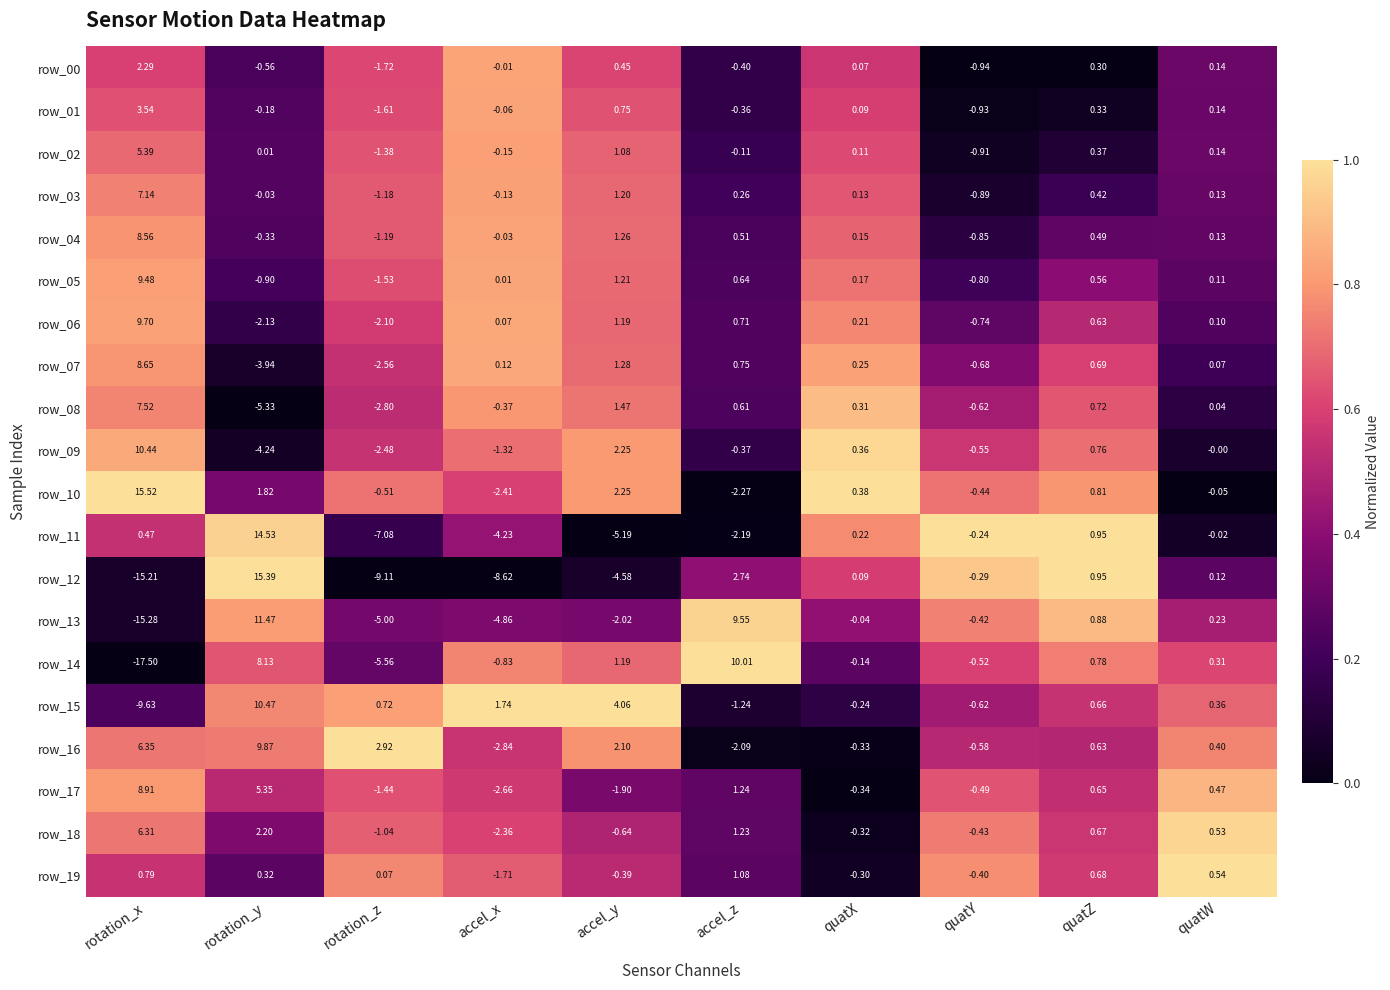

Which label corresponds to the smallest value in the chart?

rotation_x